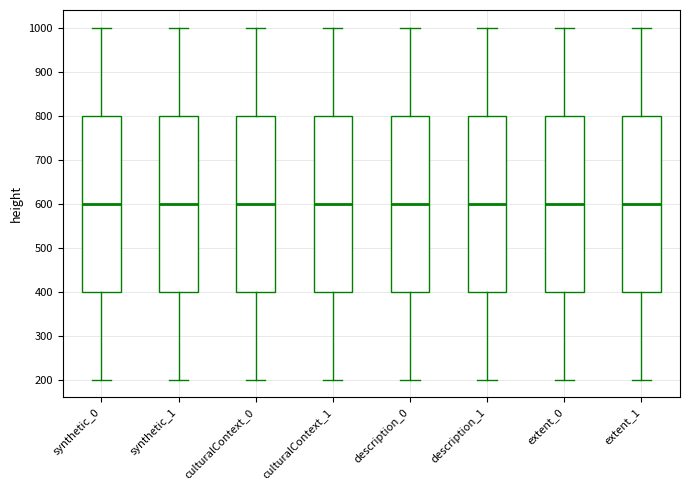

Reading left to right, transcribe this box plot: for each box, give where its median line is, the range the box spans, and where its two whiskers end, as read against the y-axis. The values are not printed on the chart, so give them approximately, as read against the axis.

synthetic_0: median 600, box 400 to 800, whiskers 200 to 1000
synthetic_1: median 600, box 400 to 800, whiskers 200 to 1000
culturalContext_0: median 600, box 400 to 800, whiskers 200 to 1000
culturalContext_1: median 600, box 400 to 800, whiskers 200 to 1000
description_0: median 600, box 400 to 800, whiskers 200 to 1000
description_1: median 600, box 400 to 800, whiskers 200 to 1000
extent_0: median 600, box 400 to 800, whiskers 200 to 1000
extent_1: median 600, box 400 to 800, whiskers 200 to 1000